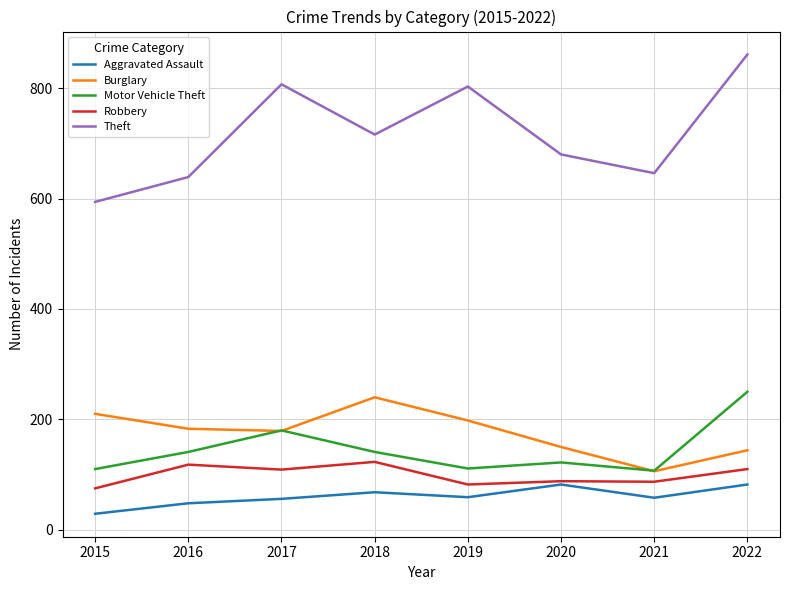

How many lines are shown in the chart?

5